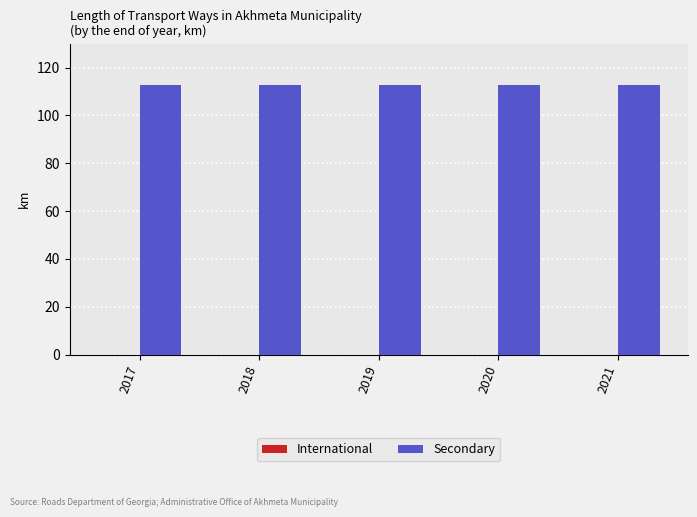

Rank the series by their maximum value, from lowest to highest.

International, Secondary